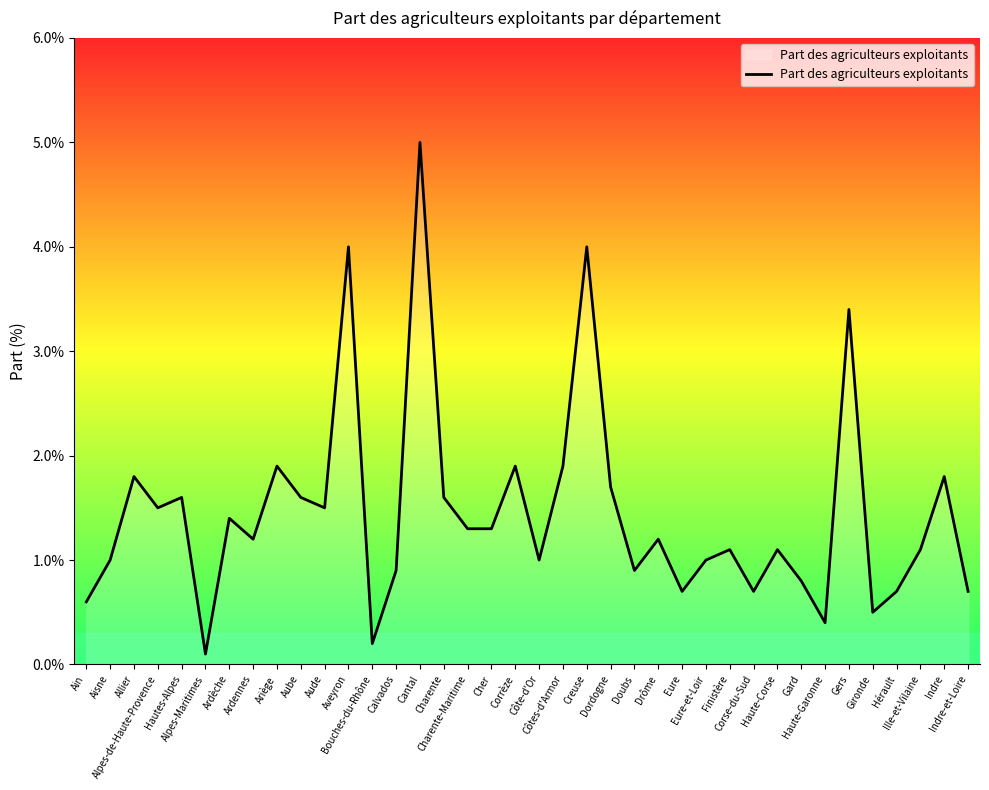

What is the ratio of the value at Côtes-d'Armor to the value at Gers?

0.6